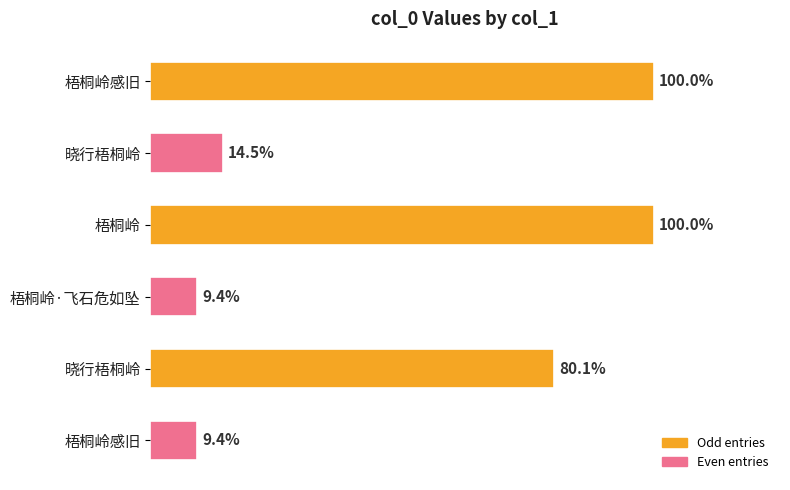

Does the chart contain any negative values?

No